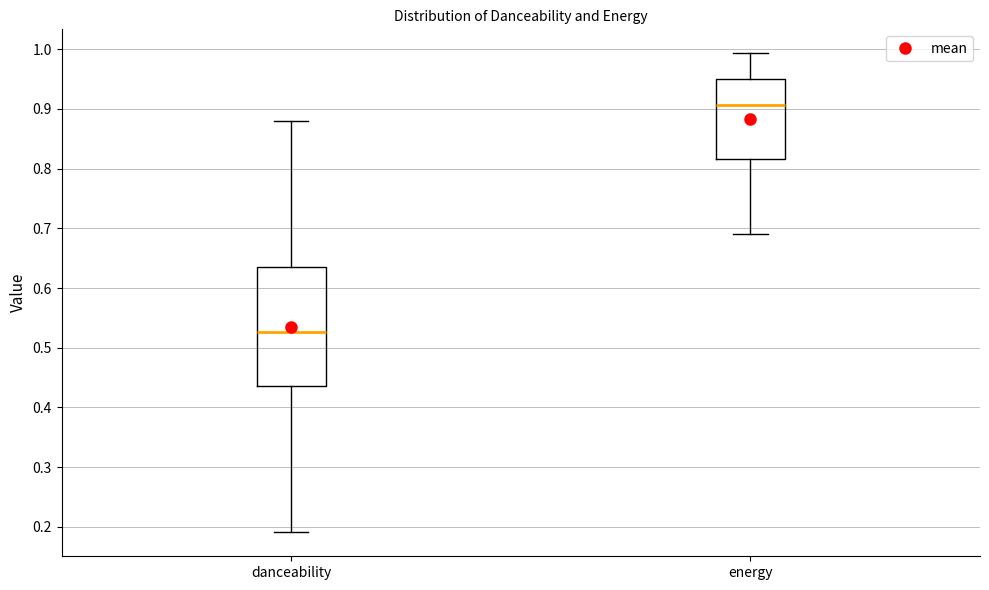

Where does the lower whisker of the box for energy end on the y-axis? The values are not printed on the chart, so give them approximately, as read against the axis.

0.69